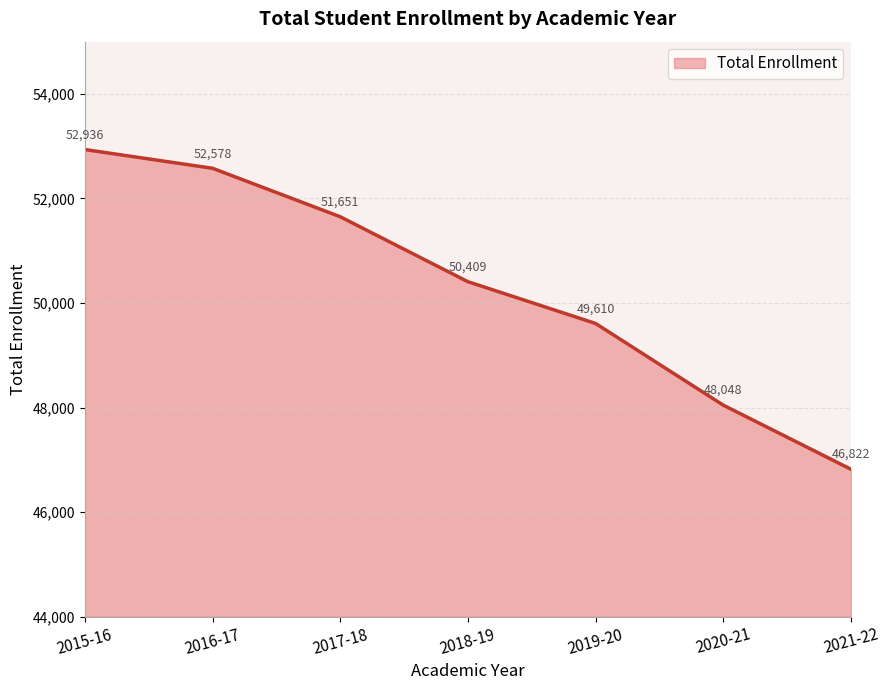

What is the change in value from 2016-17 to 2018-19?

-2169